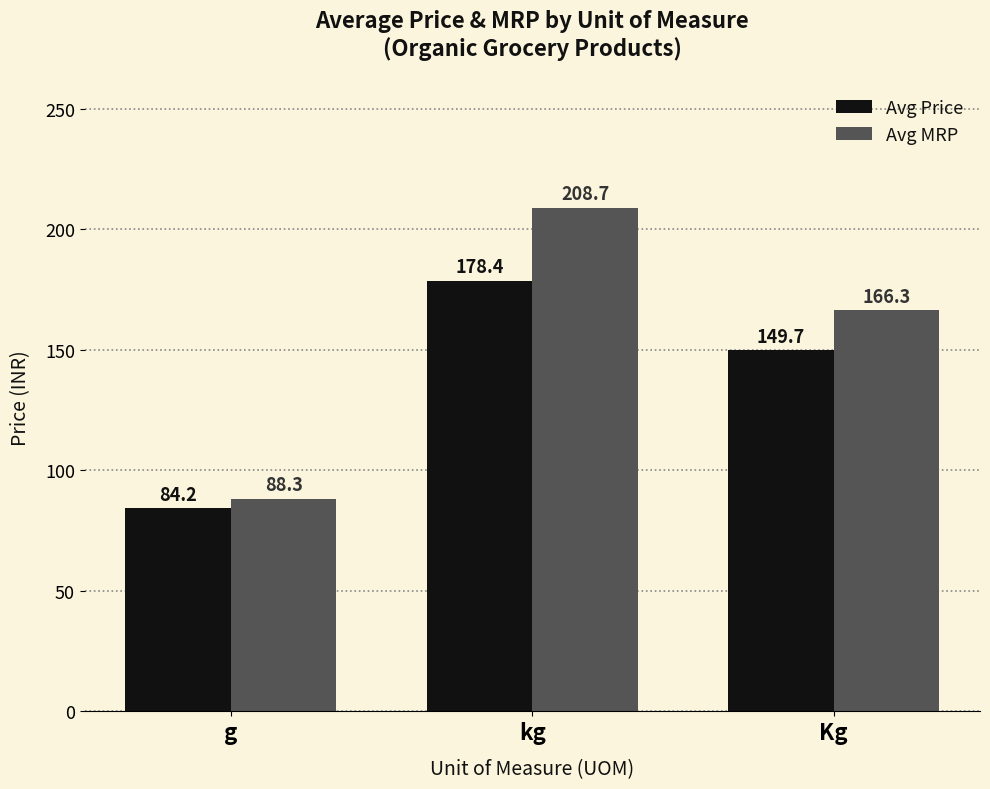

The value of Avg MRP at g is 88.3. True or false?

True